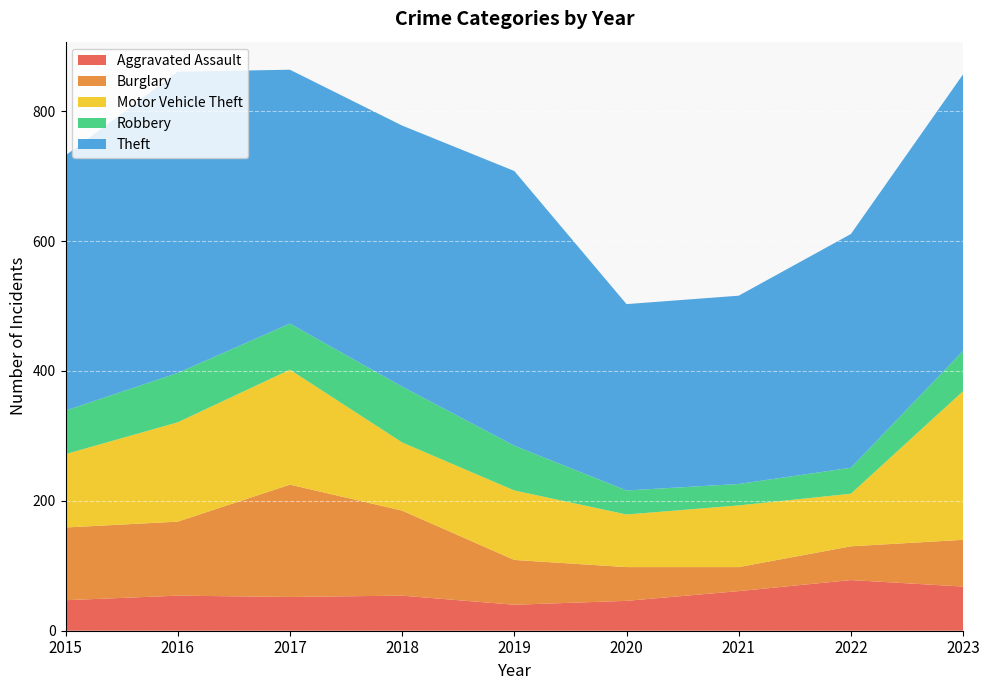

Reading left to right, transcribe all the data shown in this chart.

Aggravated Assault: 2015=47	2016=54	2017=52	2018=54	2019=40	2020=46	2021=61	2022=78	2023=68
Burglary: 2015=112	2016=114	2017=173	2018=131	2019=69	2020=52	2021=37	2022=52	2023=72
Motor Vehicle Theft: 2015=113	2016=153	2017=177	2018=105	2019=107	2020=81	2021=95	2022=81	2023=229
Robbery: 2015=67	2016=76	2017=71	2018=86	2019=69	2020=37	2021=33	2022=40	2023=62
Theft: 2015=393	2016=464	2017=391	2018=402	2019=423	2020=287	2021=290	2022=360	2023=426